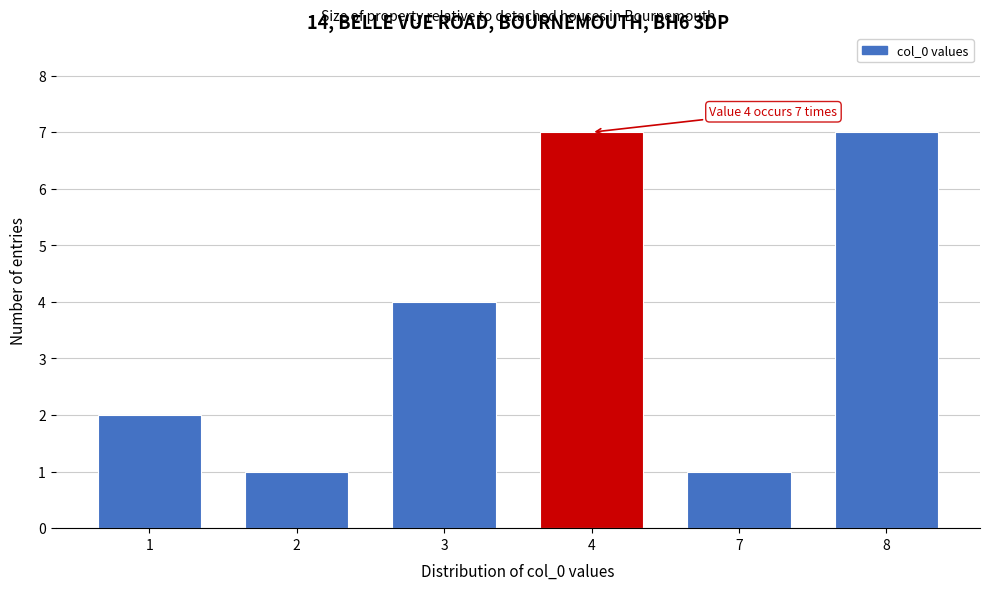

Reading left to right, what are all the values shown in this chart?

2	1	4	7	1	7